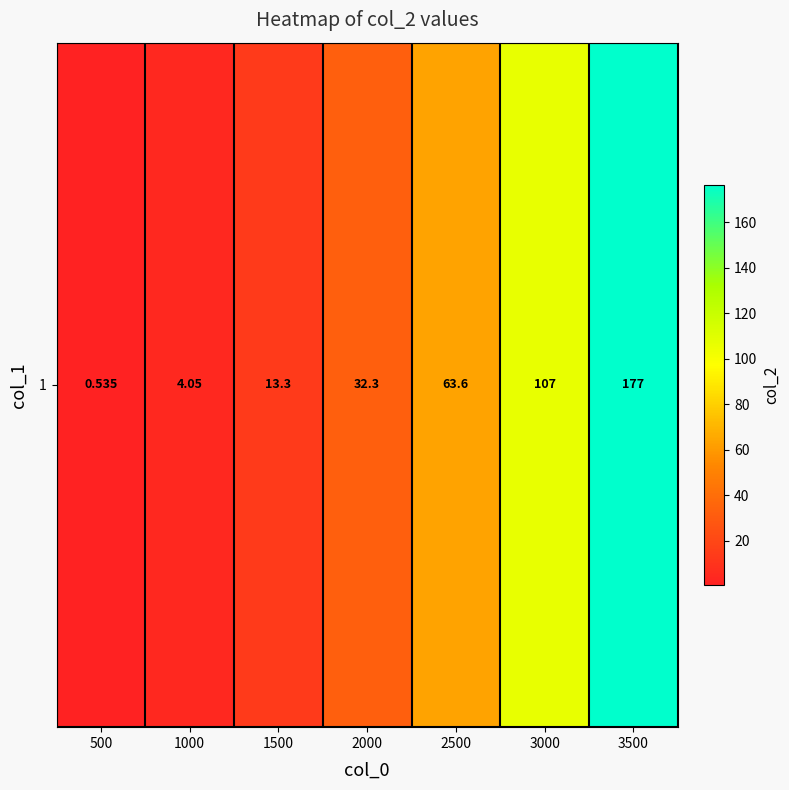

Count the number of categories in the chart.

7